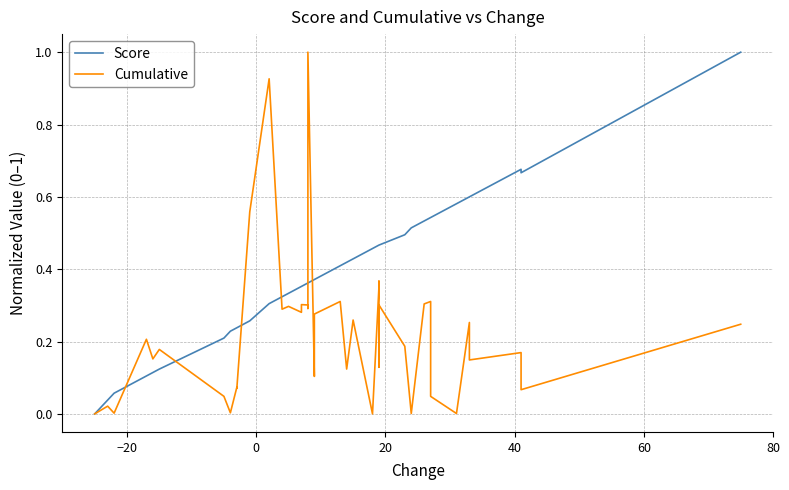

Which series has the largest range (max minus min)?

Score